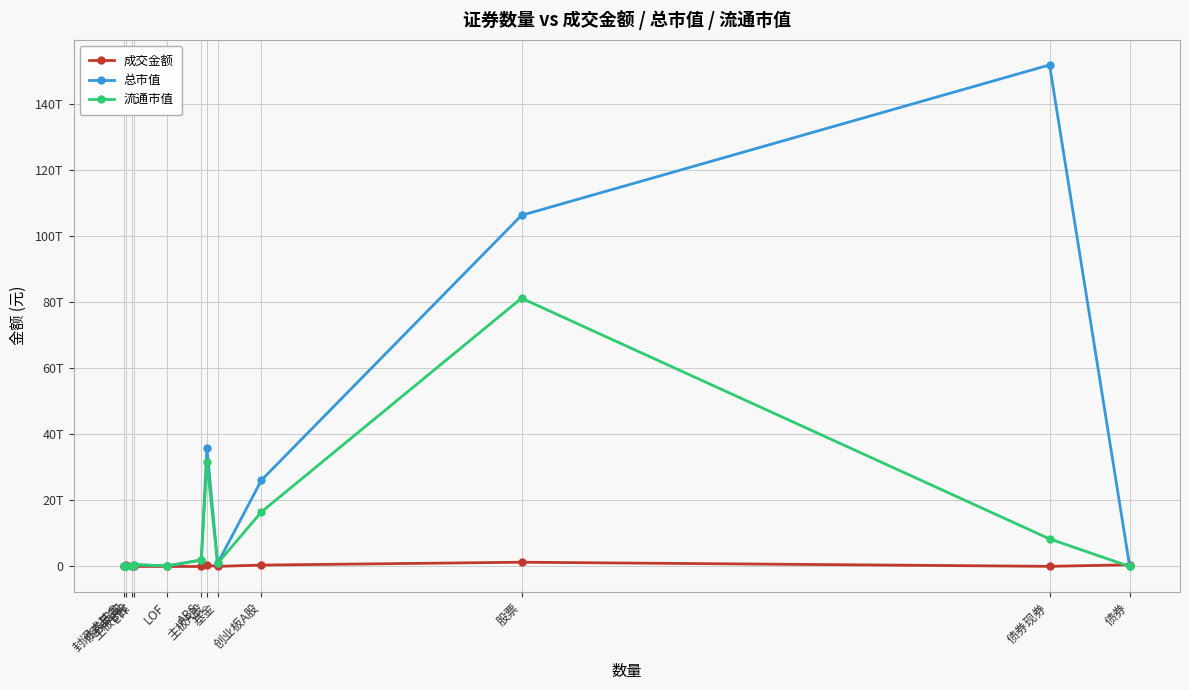

How many times do 总市值 and 成交金额 cross each other?

3